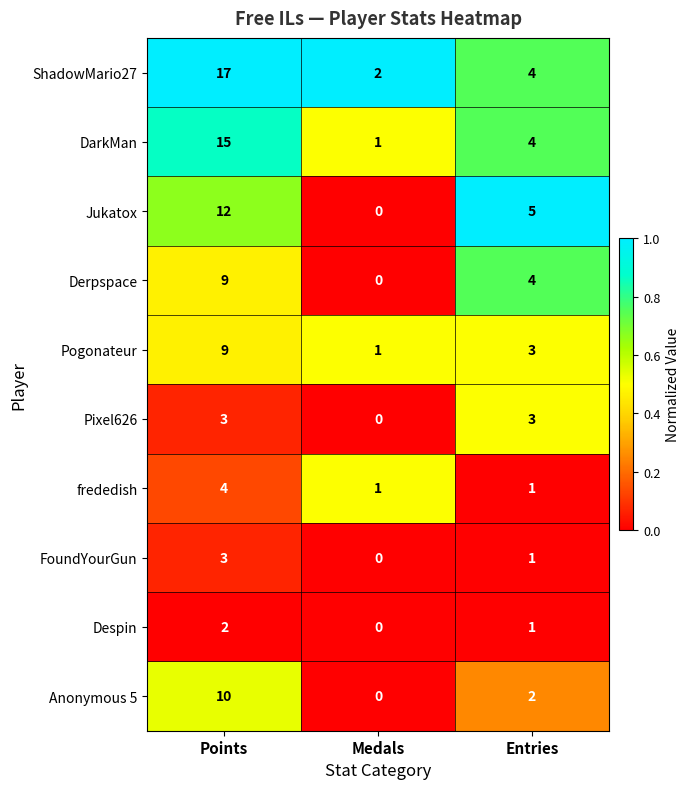

Which series has the largest range (max minus min)?

ShadowMario27